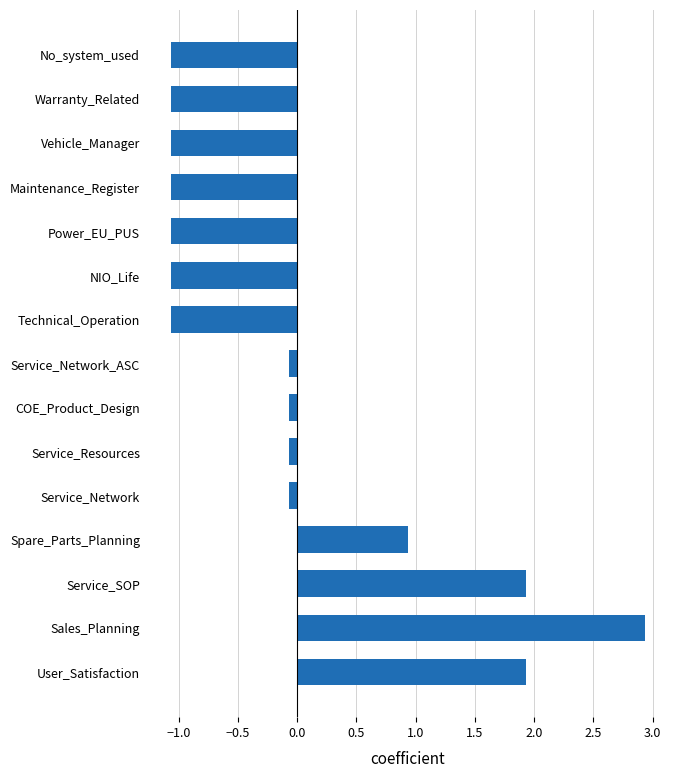

What is the smallest value displayed?

-1.1